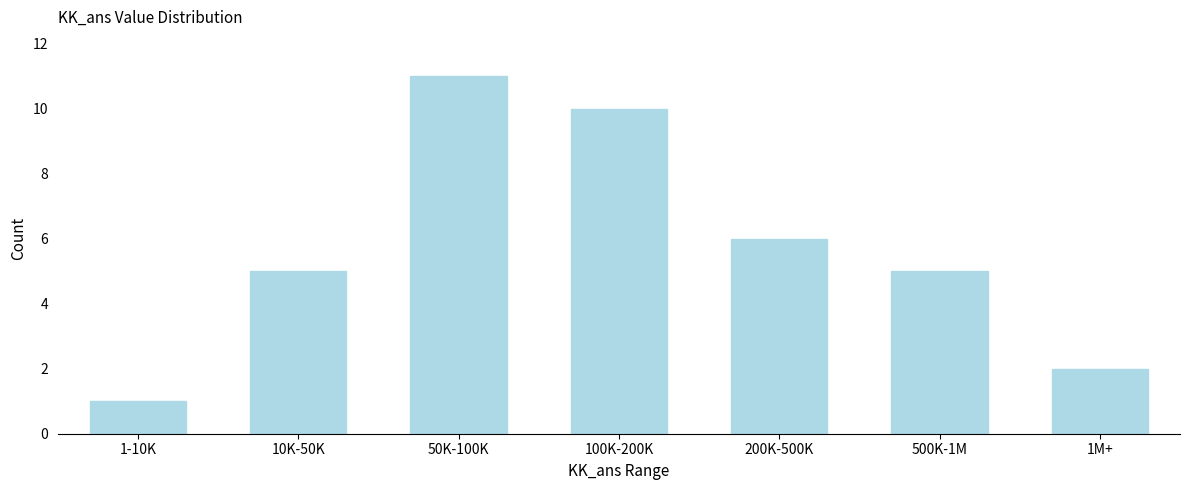

Reading left to right, transcribe all the data shown in this chart.

1	5	11	10	6	5	2